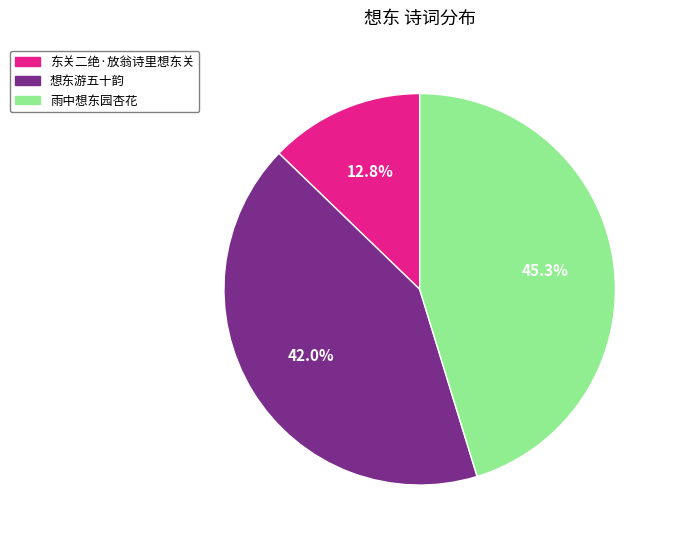

Which has a higher value, 雨中想东园杏花 or 东关二绝·放翁诗里想东关?

雨中想东园杏花